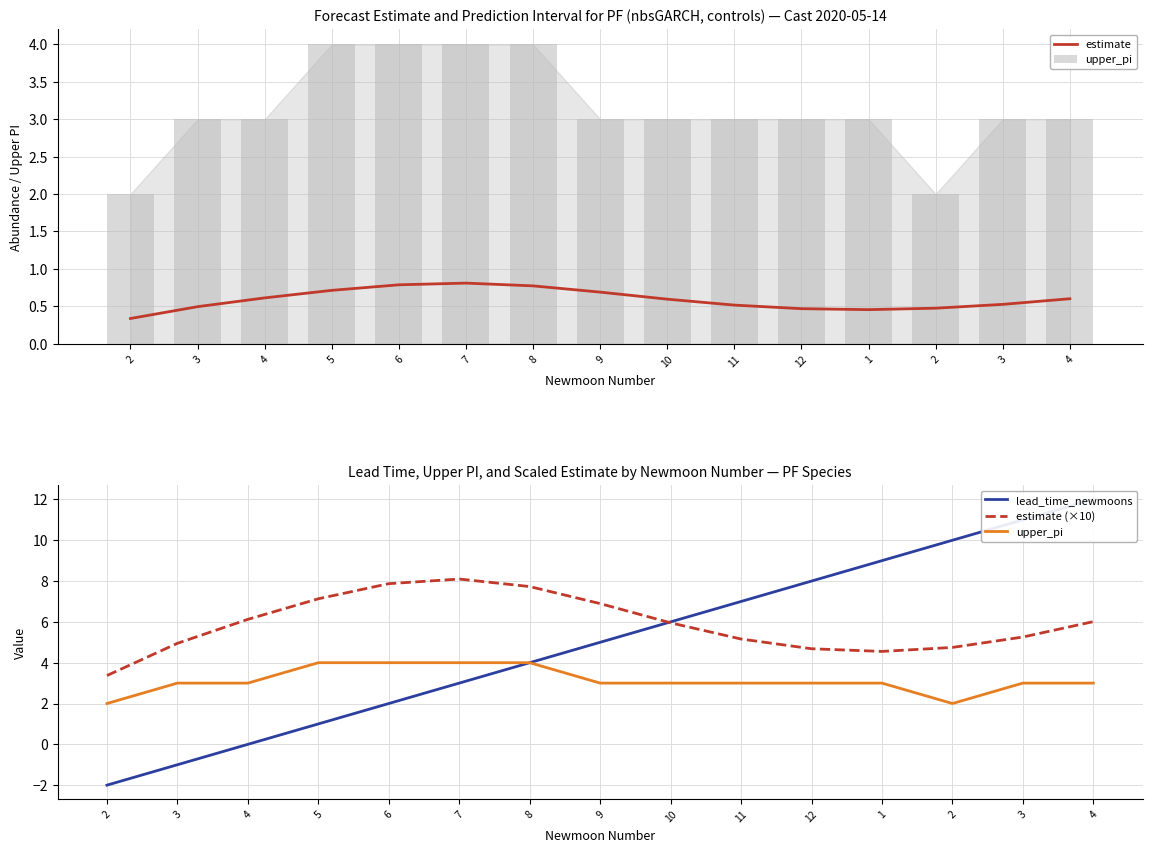

Which series has the largest range (max minus min)?

lead_time_newmoons